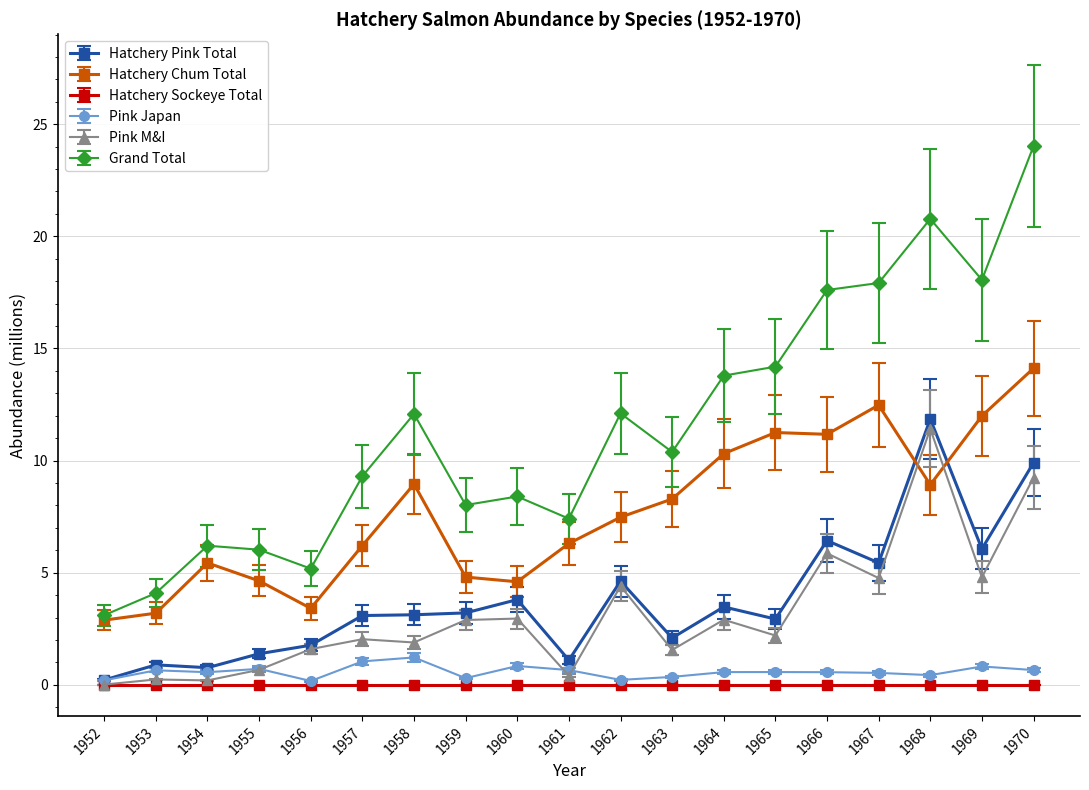

Is it true that Grand Total equals 6.6 at 1964?

False